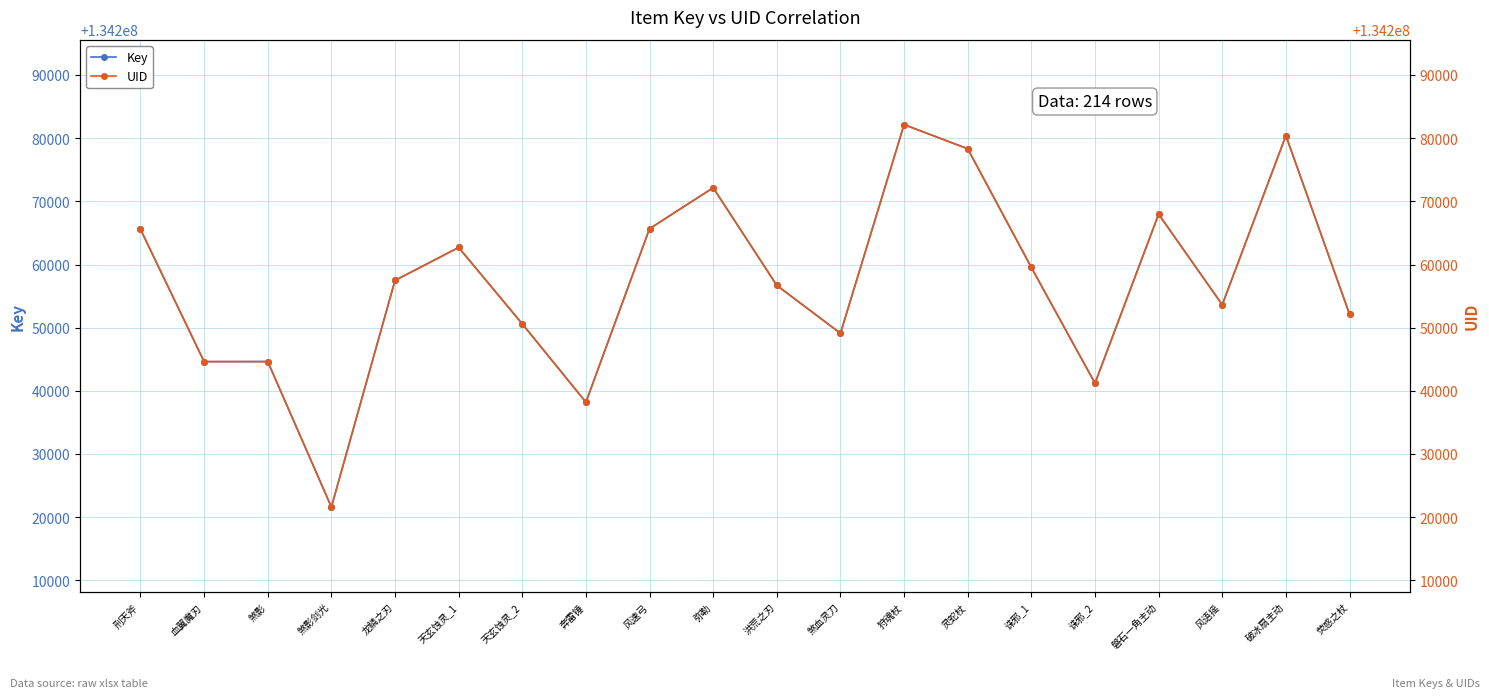

Reading left to right, transcribe all the data shown in this chart.

Key: 刑天斧=134265579	血翼魔刃=134244636	煞影=134244639	煞影剑光=134221612	龙鳞之刃=134257489	天玄蚀灵_1=134262702	天玄蚀灵_2=134250605	奔雷锤=134238208	风速弓=134265679	弥勒=134272159	洪荒之刃=134256699	煞血灵刀=134249117	狩魂杖=134282156	灵蛇杖=134278328	诛邪_1=134259539	诛邪_2=134241210	磐石一角主动=134267975	风语摇=134253638	破冰扇主动=134280410	荧惑之杖=134252147
UID: 刑天斧=134265579	血翼魔刃=134244636	煞影=134244639	煞影剑光=134221612	龙鳞之刃=134257489	天玄蚀灵_1=134262702	天玄蚀灵_2=134250605	奔雷锤=134238208	风速弓=134265679	弥勒=134272159	洪荒之刃=134256699	煞血灵刀=134249117	狩魂杖=134282156	灵蛇杖=134278328	诛邪_1=134259539	诛邪_2=134241210	磐石一角主动=134267975	风语摇=134253638	破冰扇主动=134280410	荧惑之杖=134252147